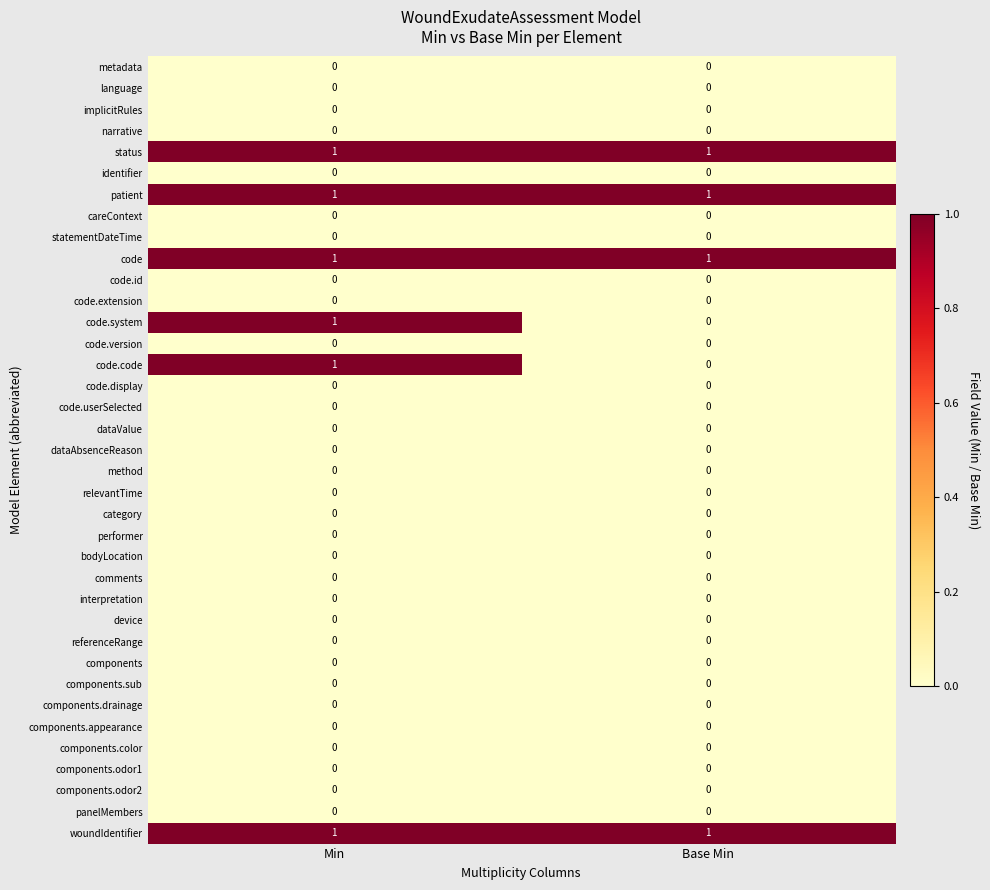

List the labels in order of code.system value, smallest first.

Base Min, Min